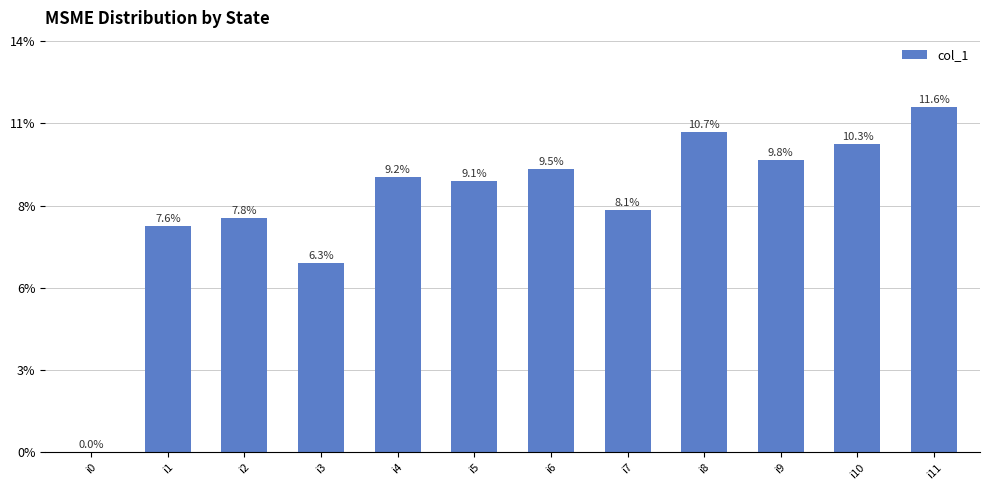

What is the ratio of the value at i3 to the value at i6?

0.7